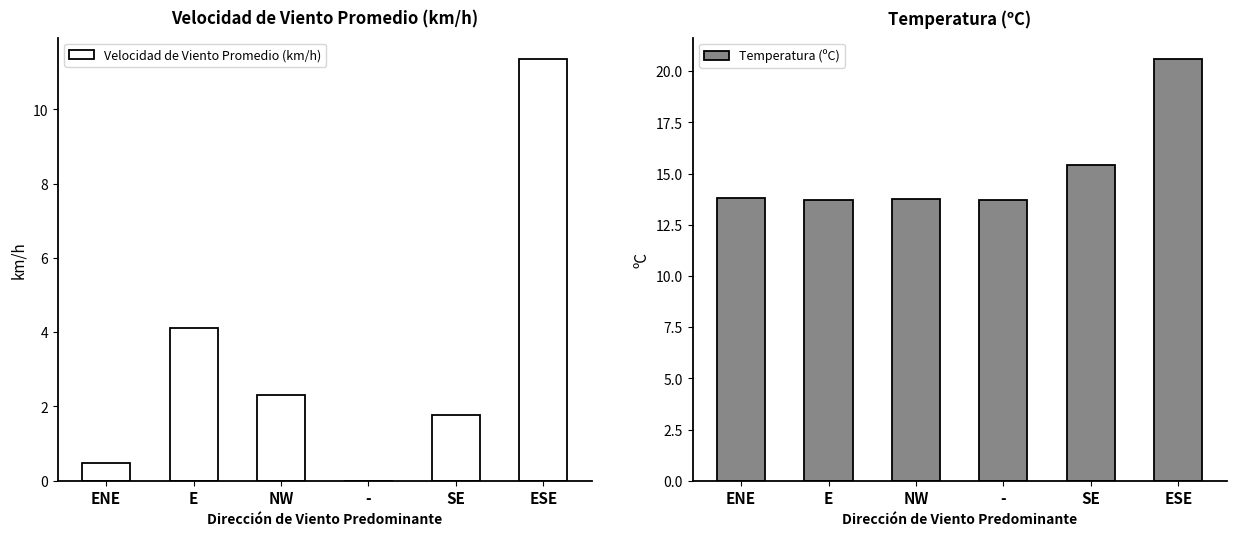

What is the total value across all series at E?

17.8